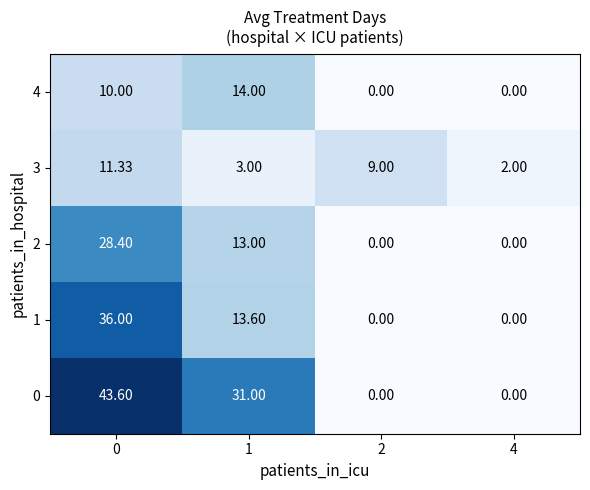

Is the value of 4 at 4 greater than the value of 1 at 0?

No